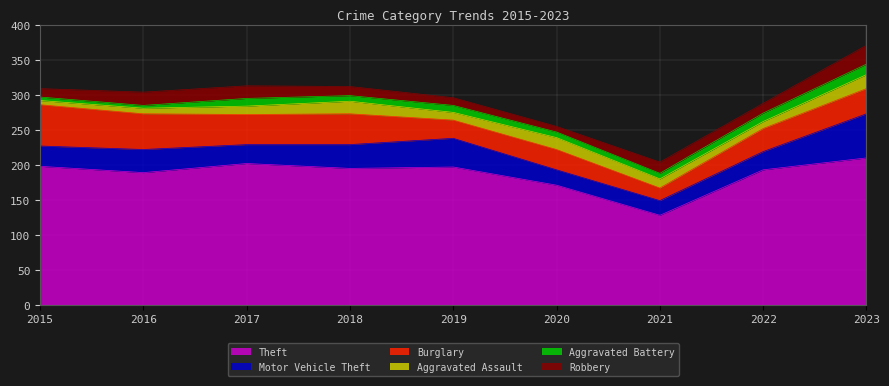

How many lines are shown in the chart?

6